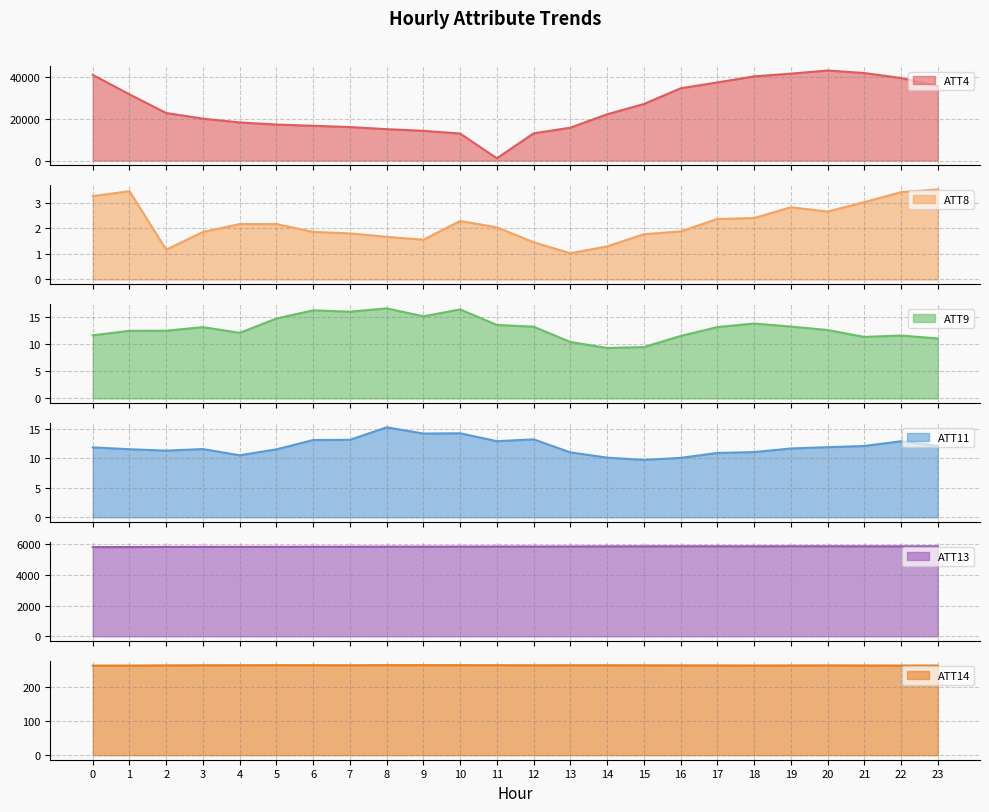

The ATT13 series shows 9331.1 at 19. True or false?

False